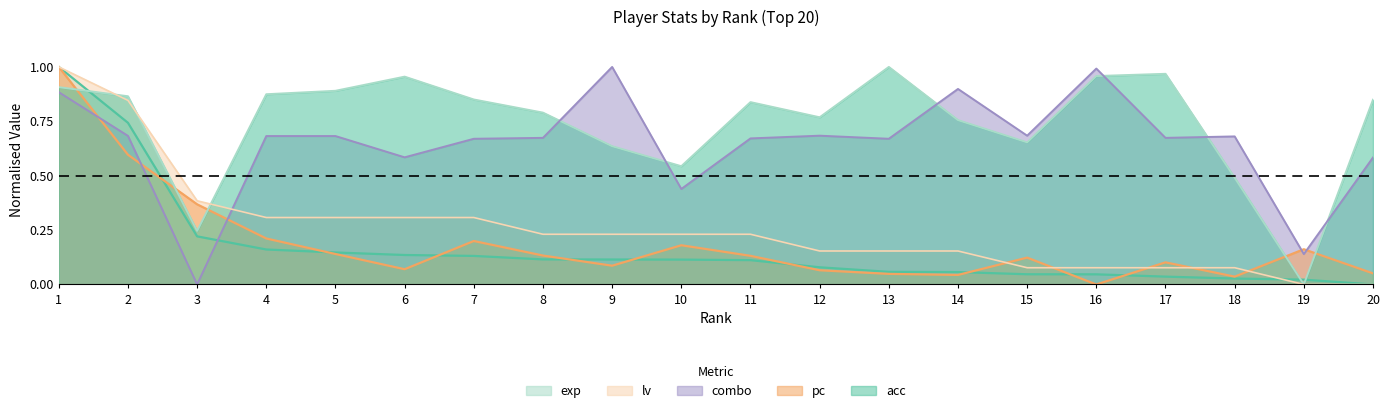

Where is the first local minimum for combo?

3